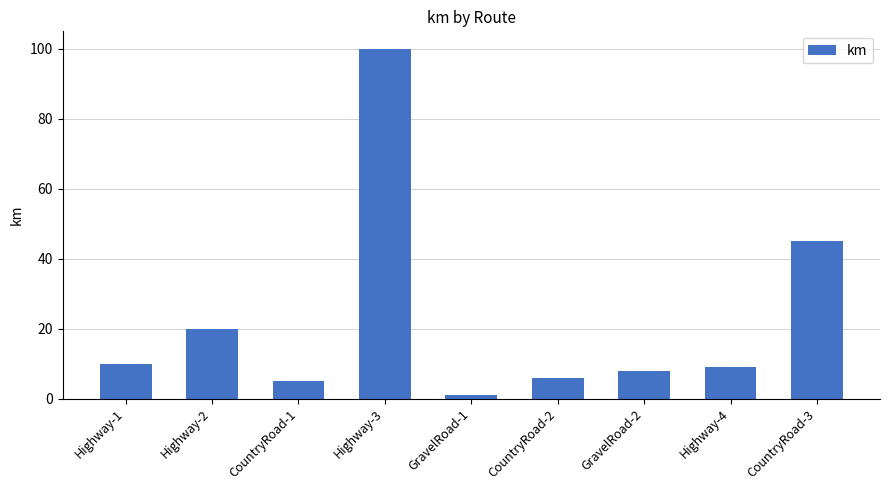

What is the greatest value displayed?

100